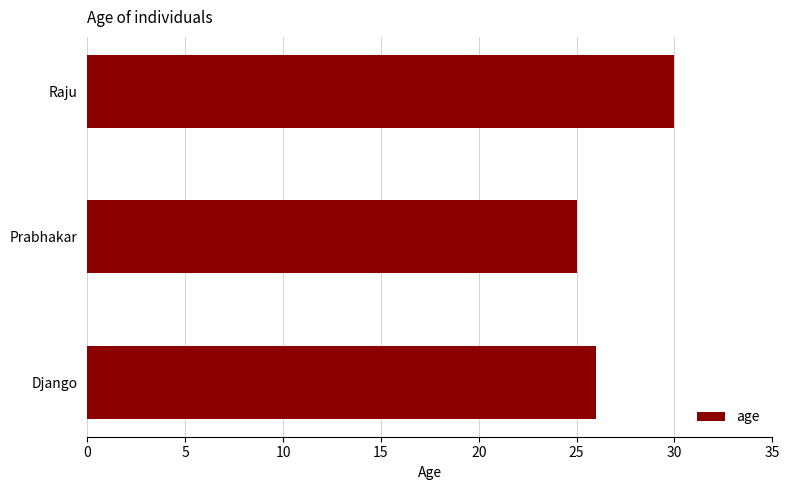

List the labels in order of value, largest first.

Raju, Django, Prabhakar